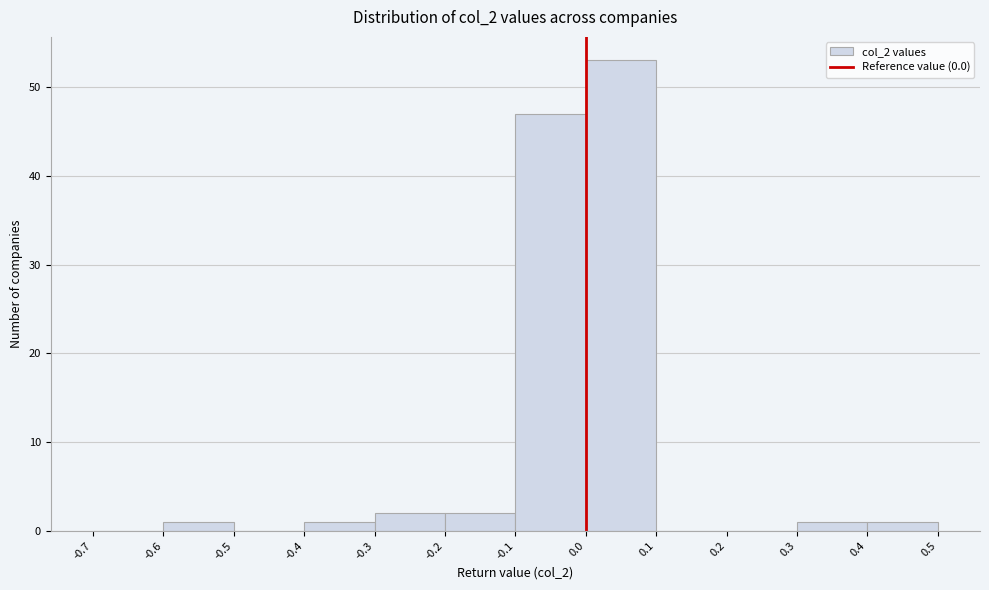

How tall is the bar that spans 0.0 to 0.1 on the x-axis? The values are not printed on the chart, so give them approximately, as read against the axis.

53